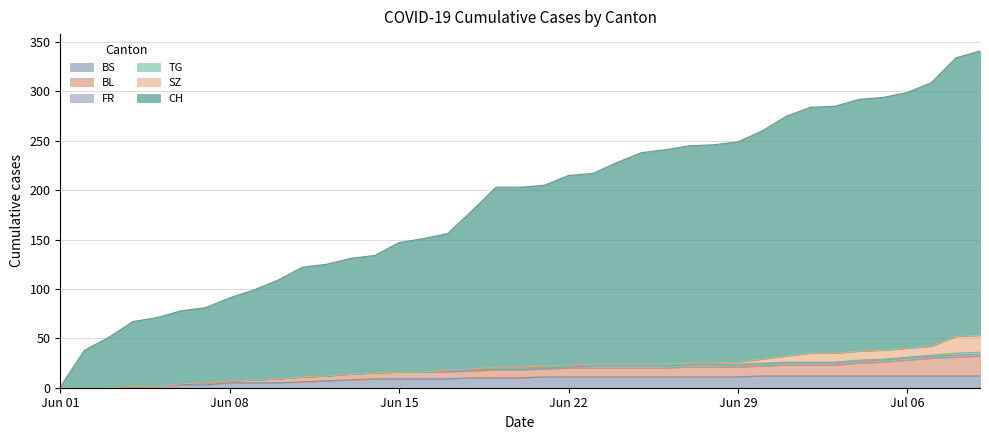

What is the maximum value for BS?

12